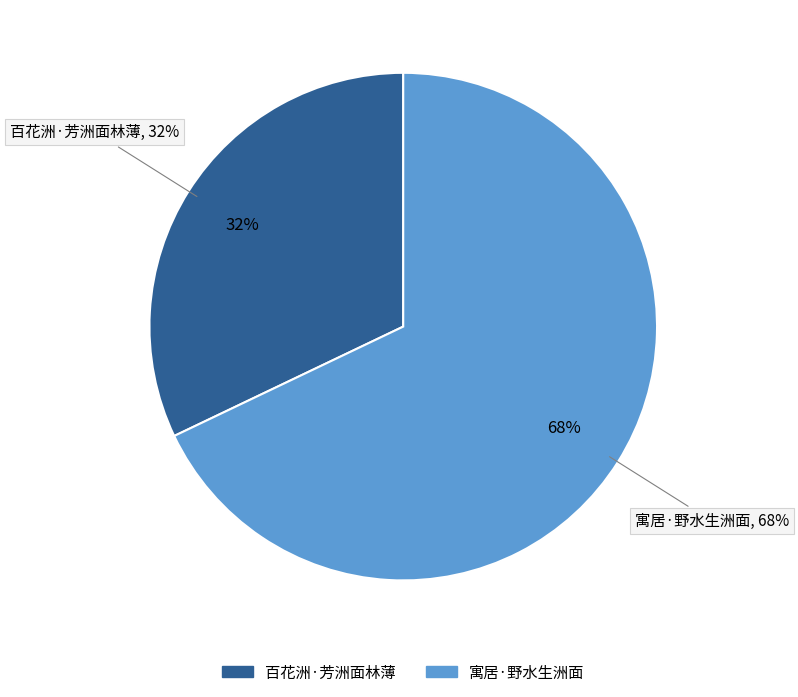

Which slice is the smallest?

百花洲·芳洲面林薄